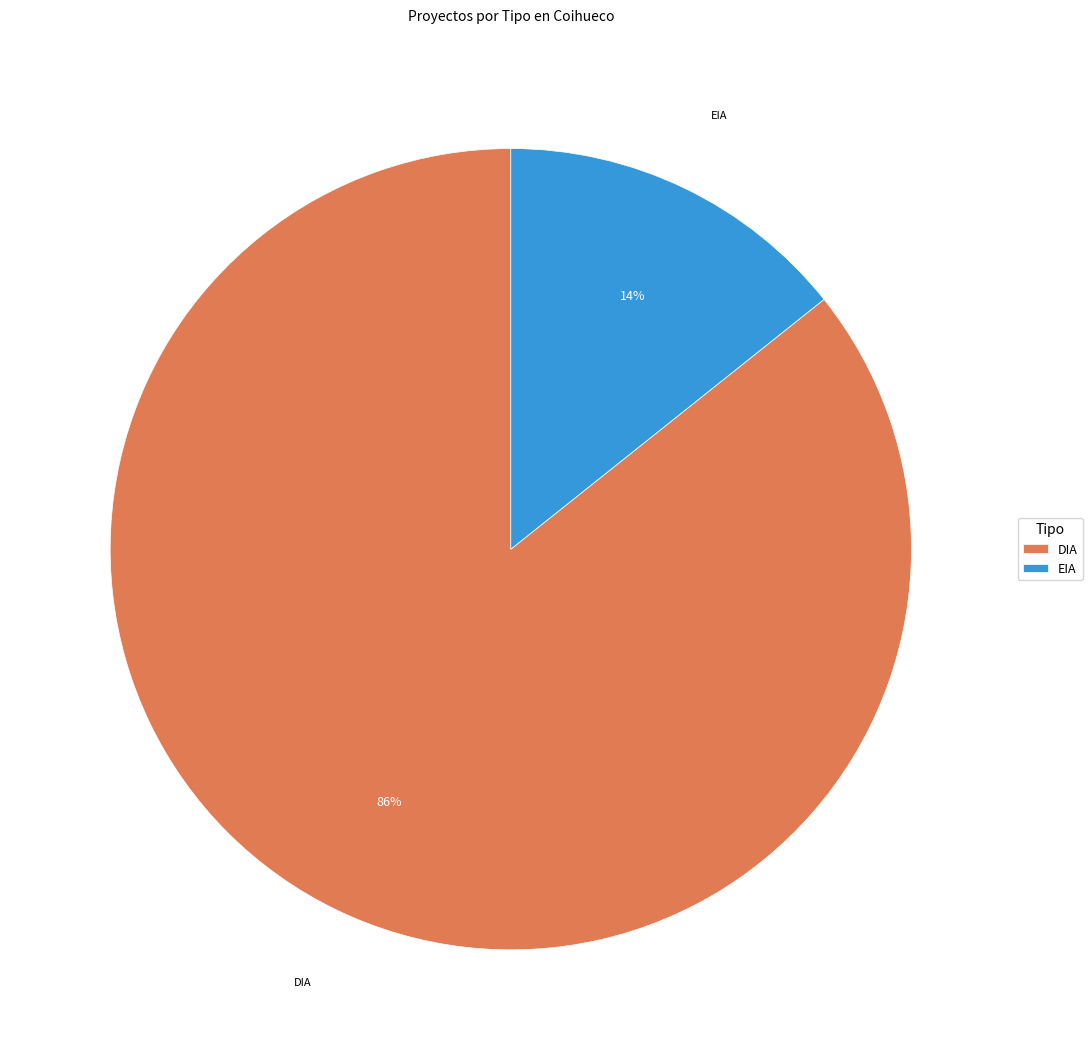

Does DIA represent more than half of the total?

Yes